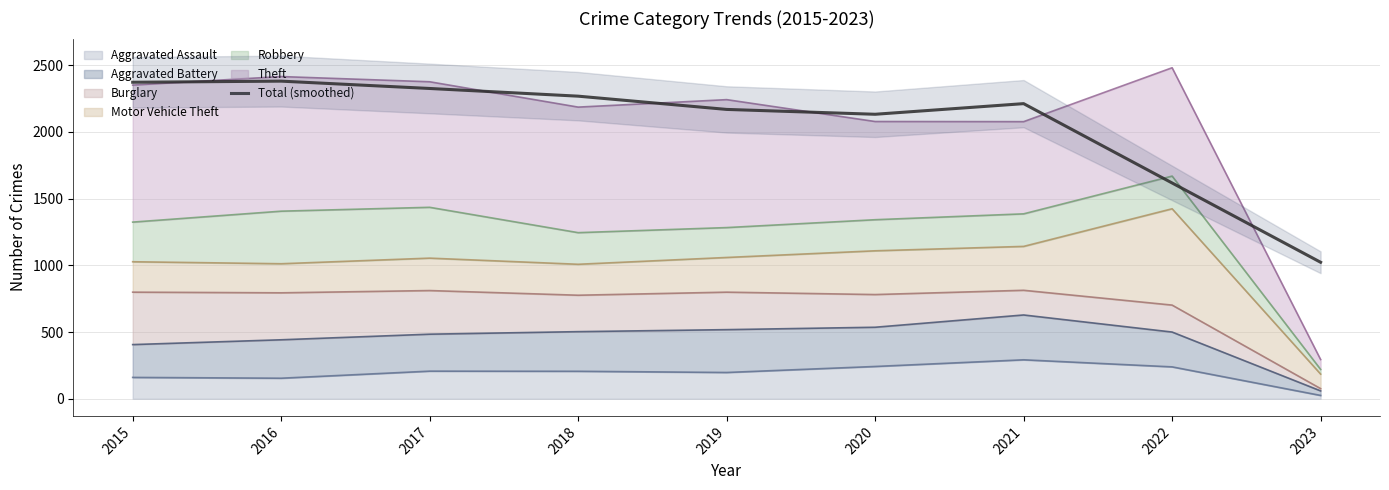

Approximately how many times larger is the value at 2023 compared to 2018?

0.5